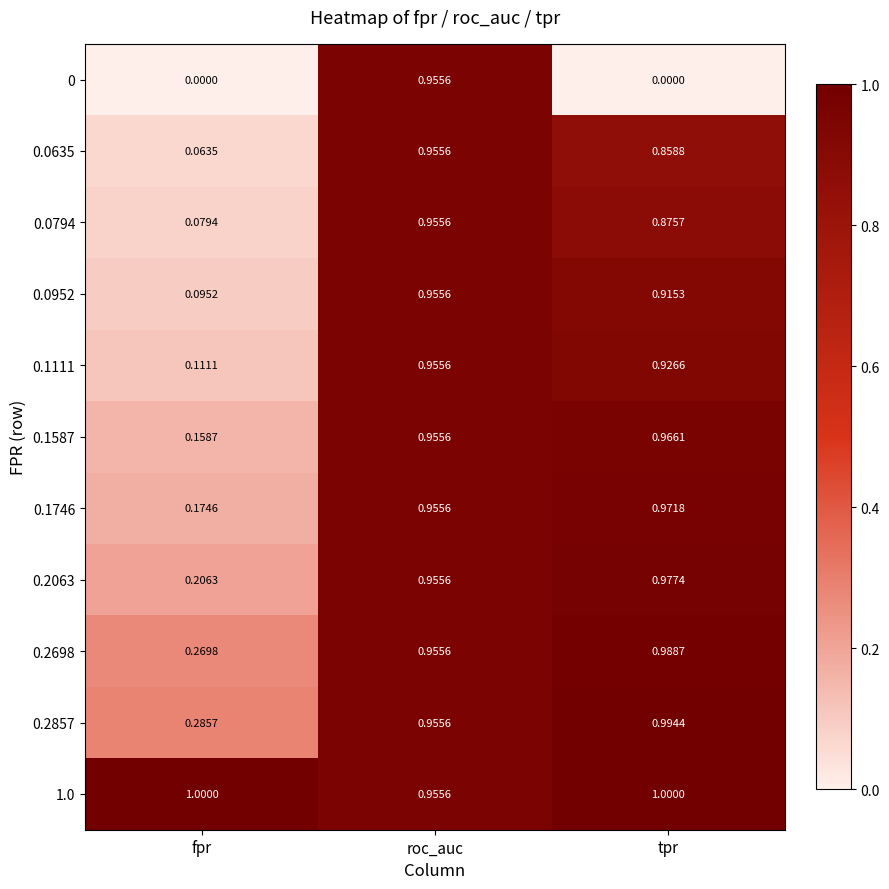

At how many categories does at least one series exceed 0?

3